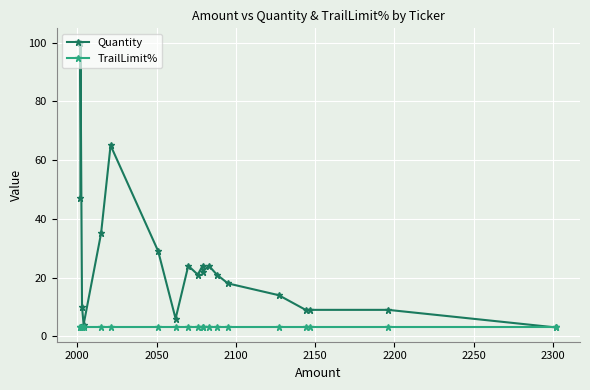

True or false: TrailLimit% has more than 1 points higher than both neighbors.

False